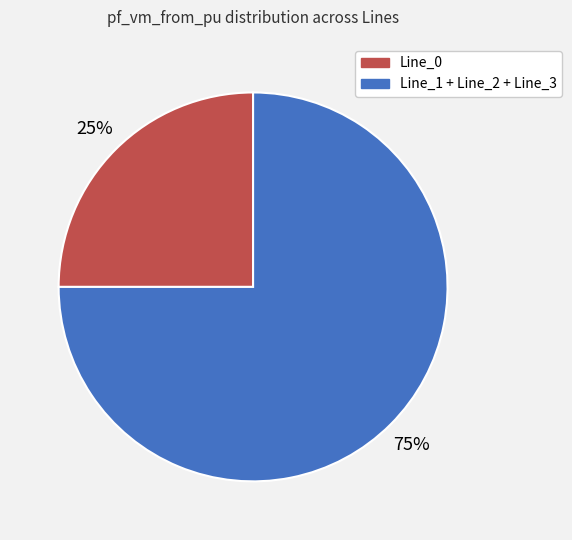

Is there a majority slice in this chart?

Yes